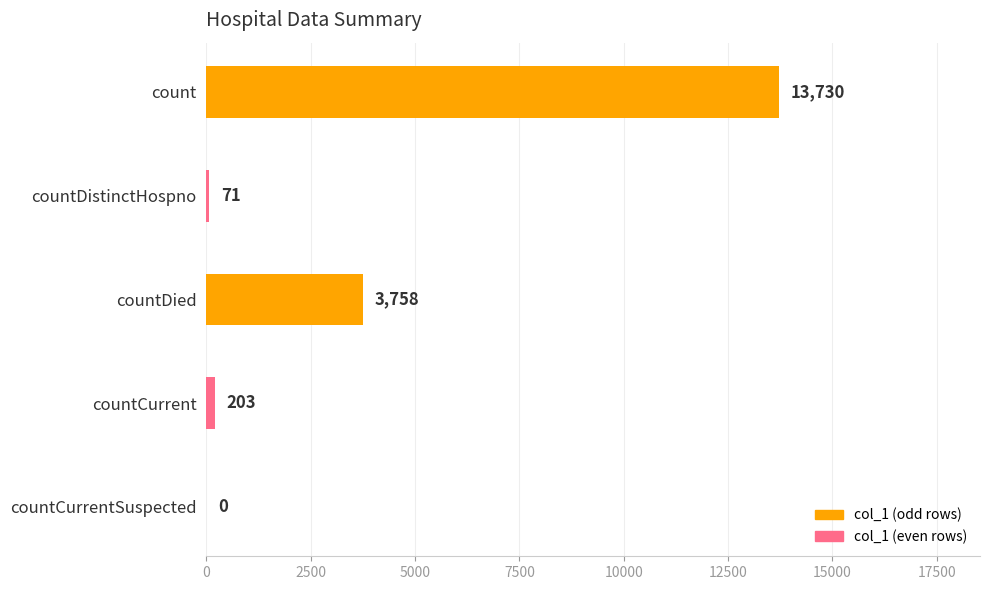

Reading top to bottom, extract all data points from this chart.

count=13730	countDistinctHospno=71	countDied=3758	countCurrent=203	countCurrentSuspected=0